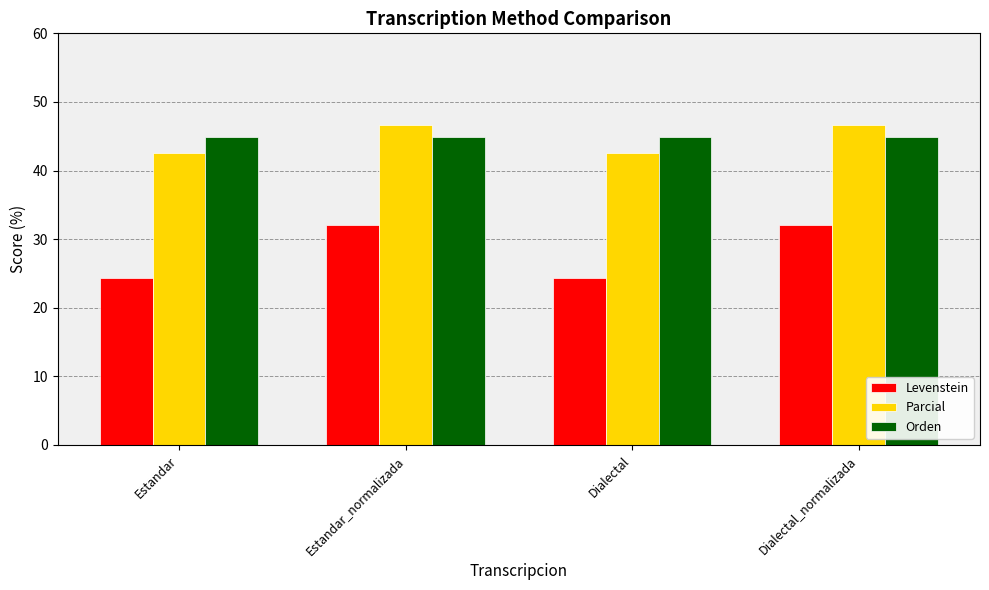

What is the label of the 4th bar from the right?

Estandar